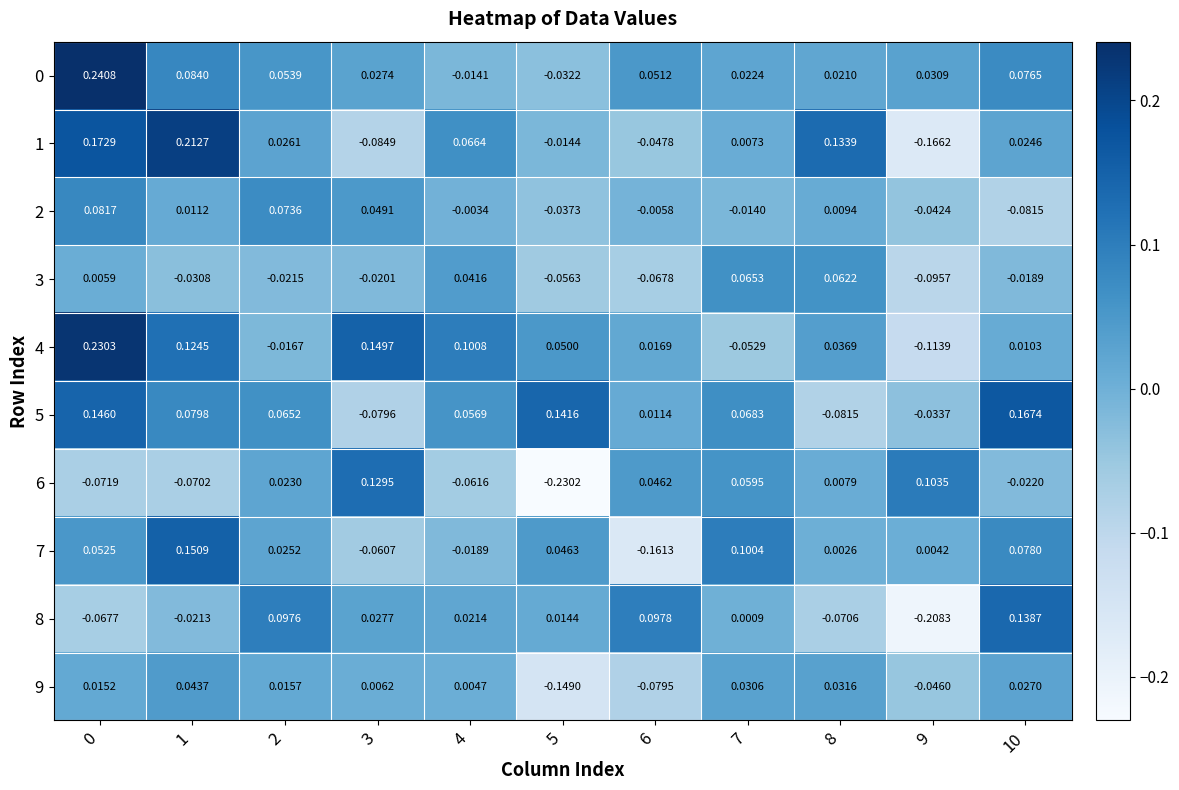

Is the value of 7 at 5 greater than the value of 2 at 9?

Yes